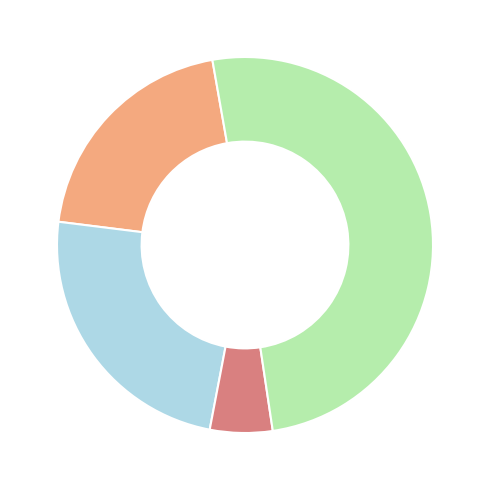

Is there a majority slice in this chart?

Yes